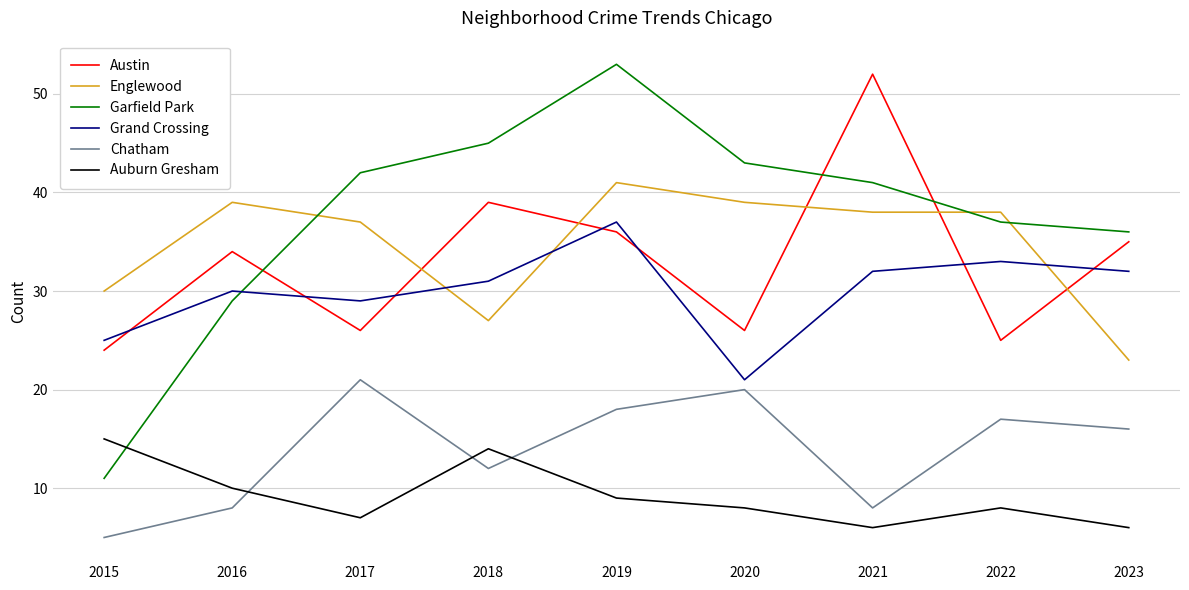

What is the difference between the Auburn Gresham values at 2019 and 2016?

1